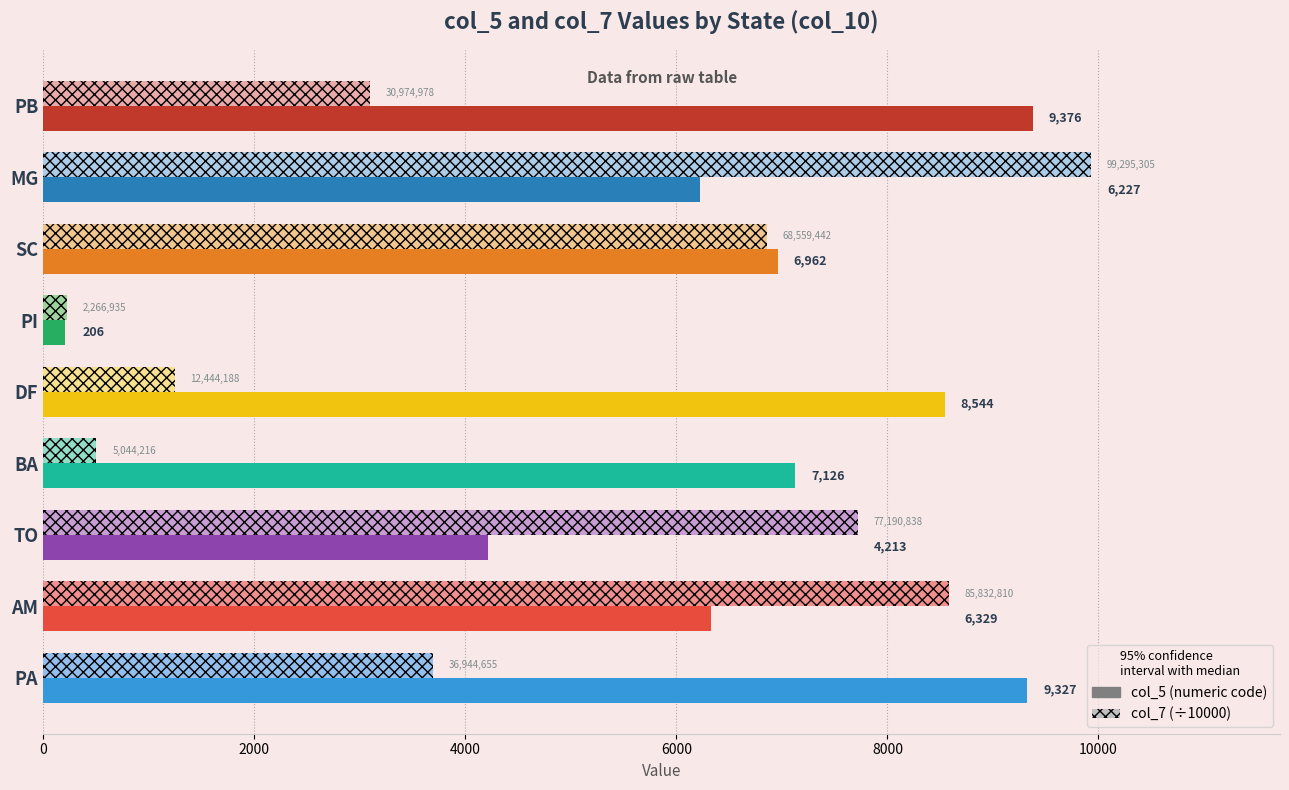

At which category is the sum across all series the highest?

MG